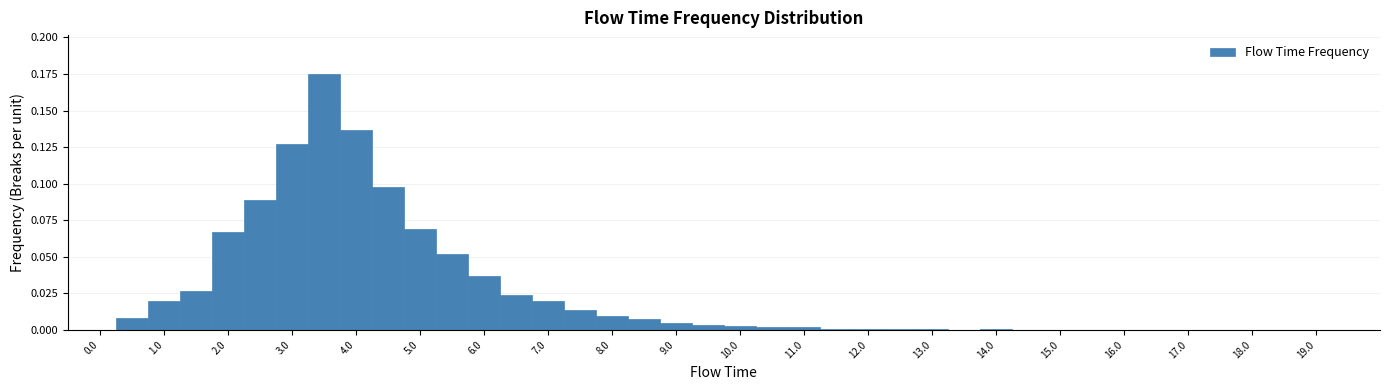

Reading left to right, transcribe this chart: for each bar, give the range it covers on the x-axis and its height. Neither the bar edges nor the heights are printed on the chart, so give them approximately, as read against the axes.

-0.25 to 0.25: 0
0.25 to 0.75: 0.010
0.75 to 1.25: 0.020
1.25 to 1.75: 0.025
1.75 to 2.25: 0.065
2.25 to 2.75: 0.090
2.75 to 3.25: 0.125
3.25 to 3.75: 0.175
3.75 to 4.25: 0.135
4.25 to 4.75: 0.100
4.75 to 5.25: 0.070
5.25 to 5.75: 0.050
5.75 to 6.25: 0.035
6.25 to 6.75: 0.025
6.75 to 7.25: 0.020
7.25 to 7.75: 0.015
7.75 to 8.25: 0.010
8.25 to 8.75: 0.010
8.75 to 9.25: 0.005
9.25 to 9.75: under 0.005
9.75 to 10.25: under 0.005
10.25 to 10.75: under 0.005
10.75 to 11.25: under 0.005
11.25 to 11.75: under 0.005
11.75 to 12.25: under 0.005
12.25 to 12.75: under 0.005
12.75 to 13.25: under 0.005
13.25 to 13.75: under 0.005
13.75 to 14.25: under 0.005
14.25 to 14.75: under 0.005
14.75 to 15.25: under 0.005
15.25 to 15.75: under 0.005
15.75 to 16.25: under 0.005
16.25 to 16.75: under 0.005
16.75 to 17.25: under 0.005
17.25 to 17.75: under 0.005
17.75 to 18.25: under 0.005
18.25 to 18.75: under 0.005
18.75 to 19.25: under 0.005
19.25 to 19.75: 0